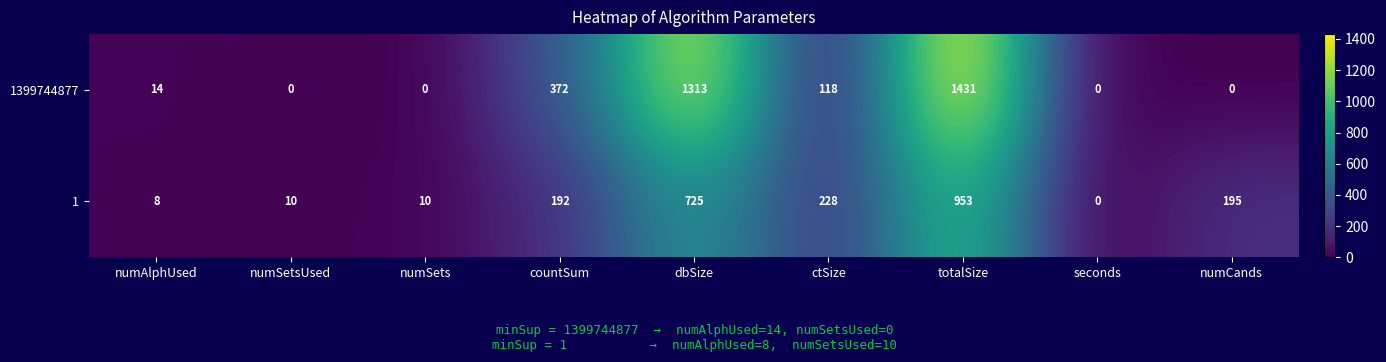

What is the sum of the 1399744877 values at numAlphUsed and dbSize?

1327